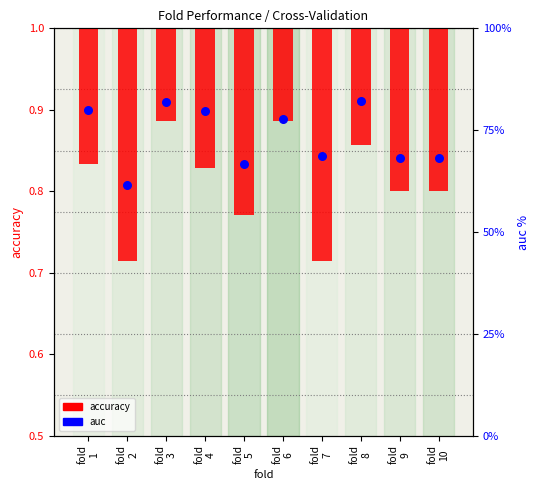

Which series reaches the maximum Y coordinate?

auc